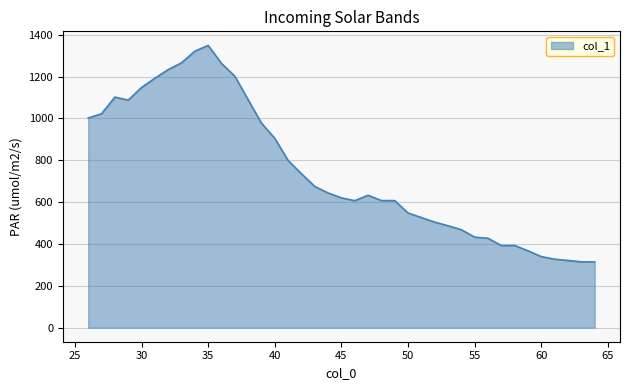

What is the greatest value displayed?

1348.9